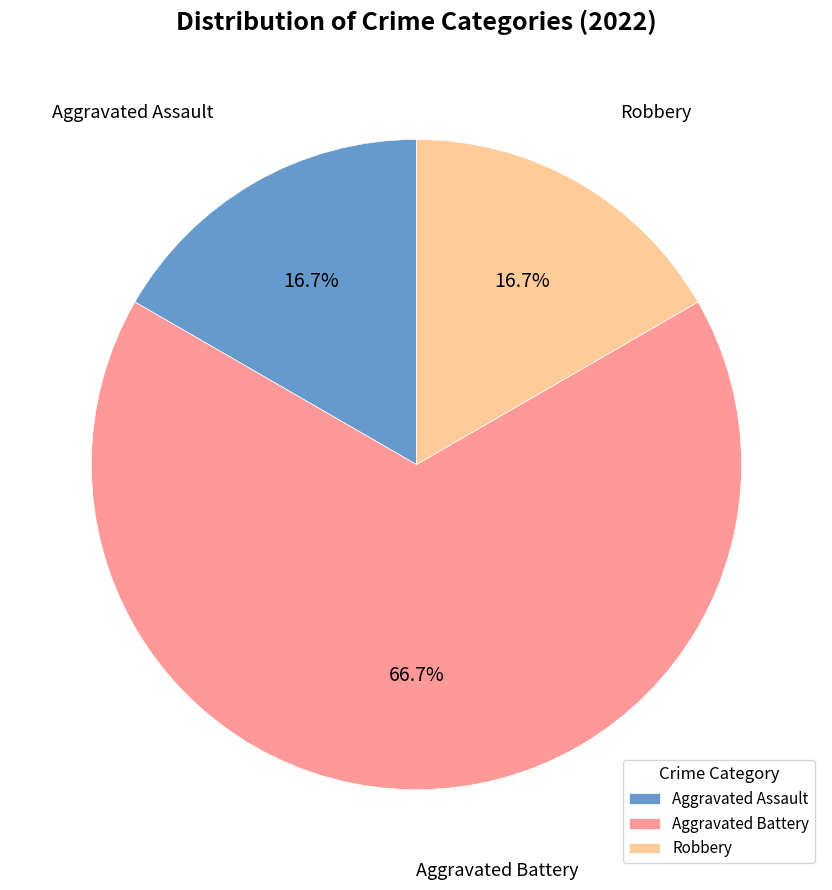

How many segments does this pie chart have?

3